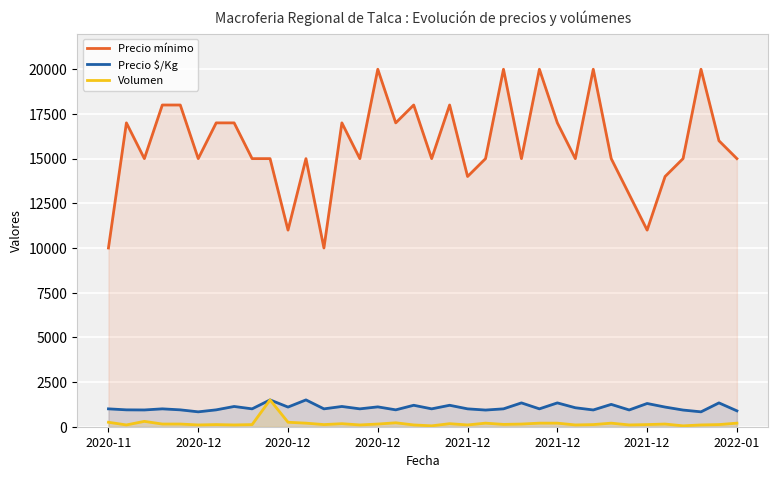

How many lines are shown in the chart?

3